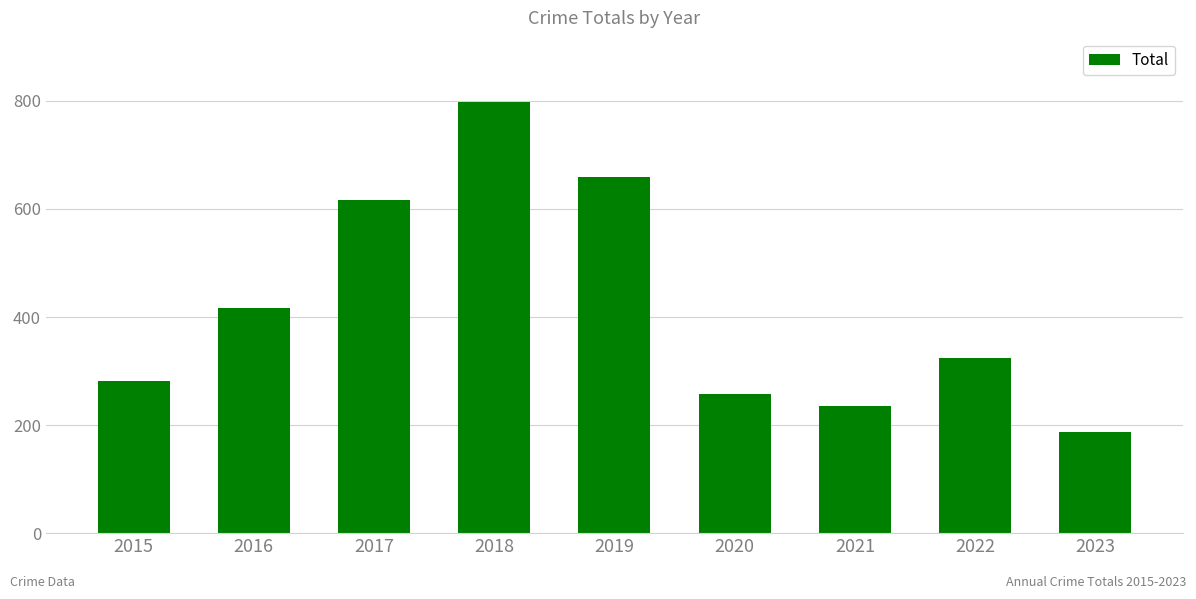

Rank the categories by value from lowest to highest.

2023, 2021, 2020, 2015, 2022, 2016, 2017, 2019, 2018